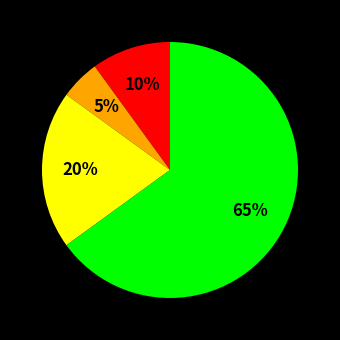

Is there any slice that represents more than half of the pie?

Yes